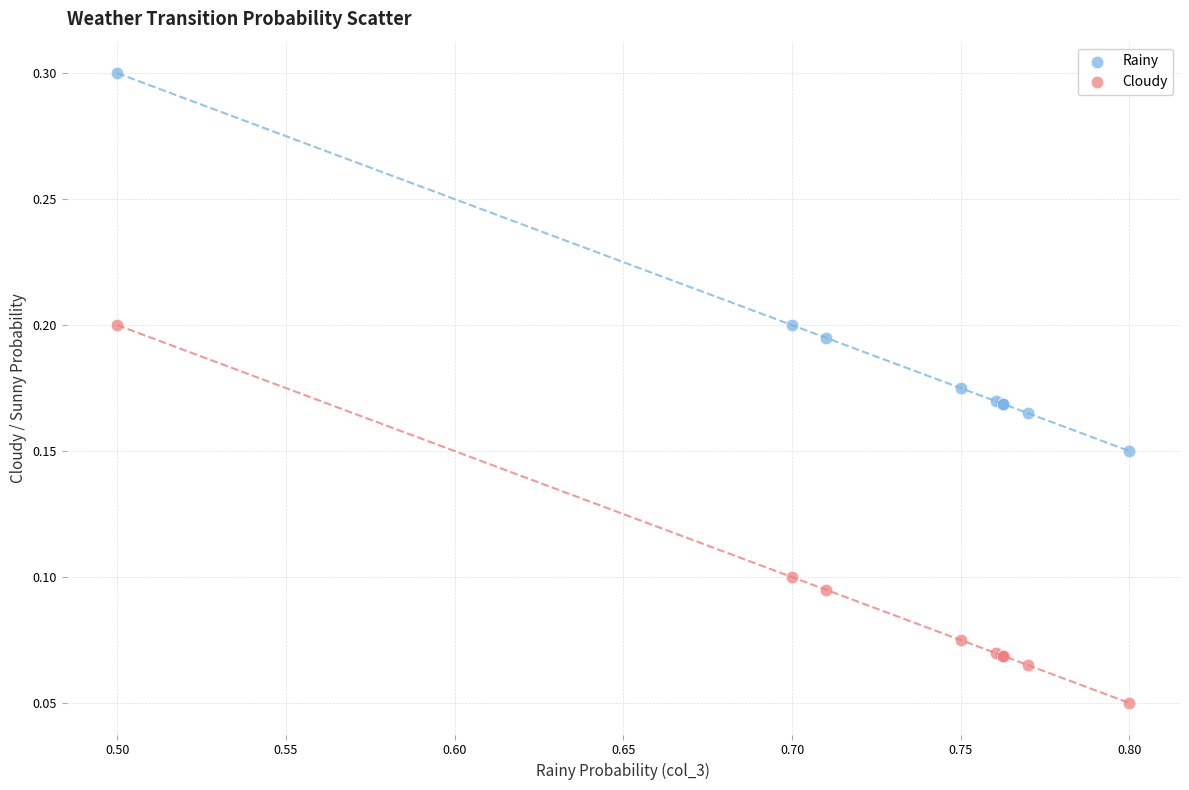

Which series contains the lowest Y value?

Cloudy